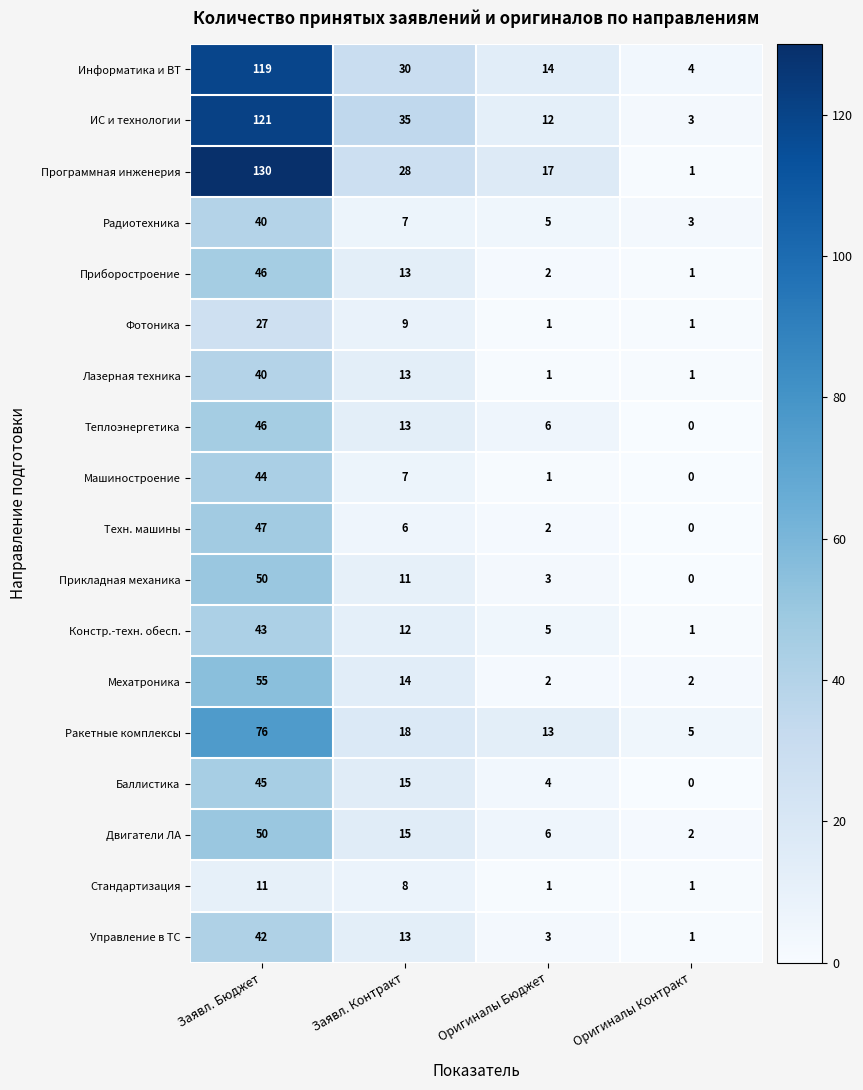

Rank the categories by Управление в ТС value from highest to lowest.

Заявл. Бюджет, Заявл. Контракт, Оригиналы Бюджет, Оригиналы Контракт